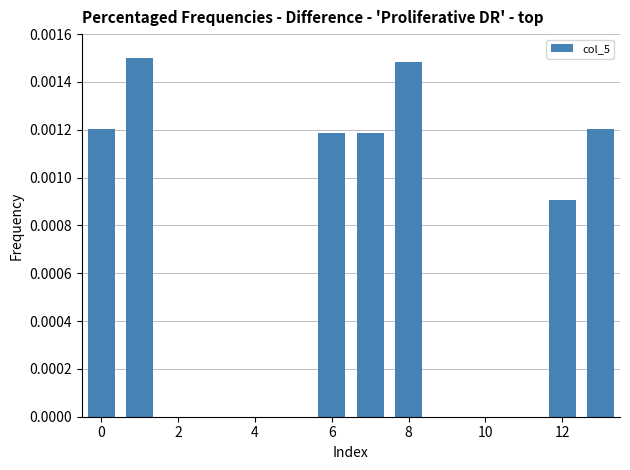

How many categories are shown in the chart?

14